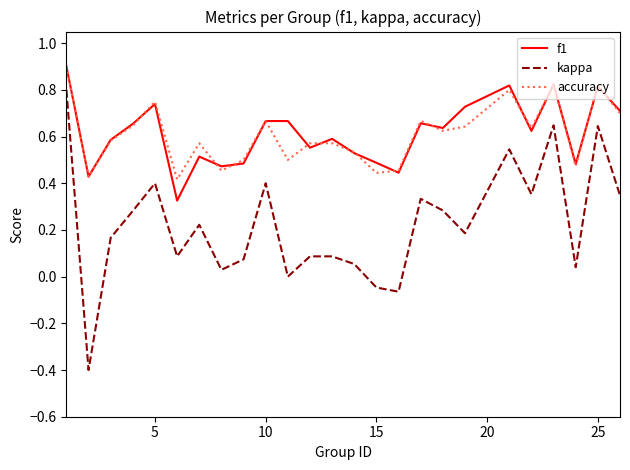

True or false: kappa and accuracy cross at least once.

False